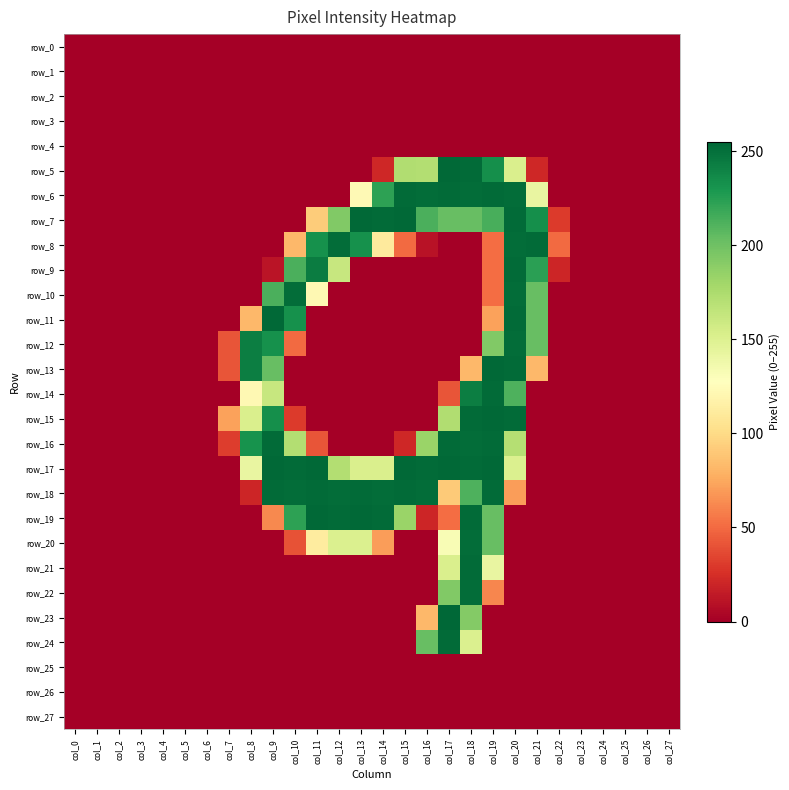

Which series has the largest range (max minus min)?

row_23